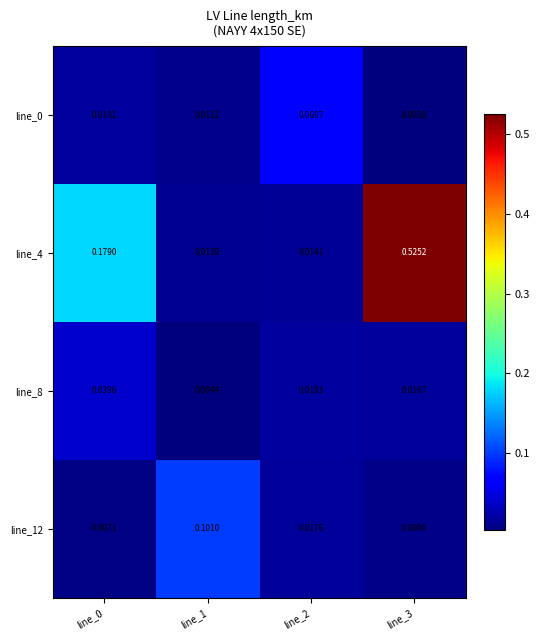

Is the value of line_12 at line_2 greater than the value of line_0 at line_2?

No